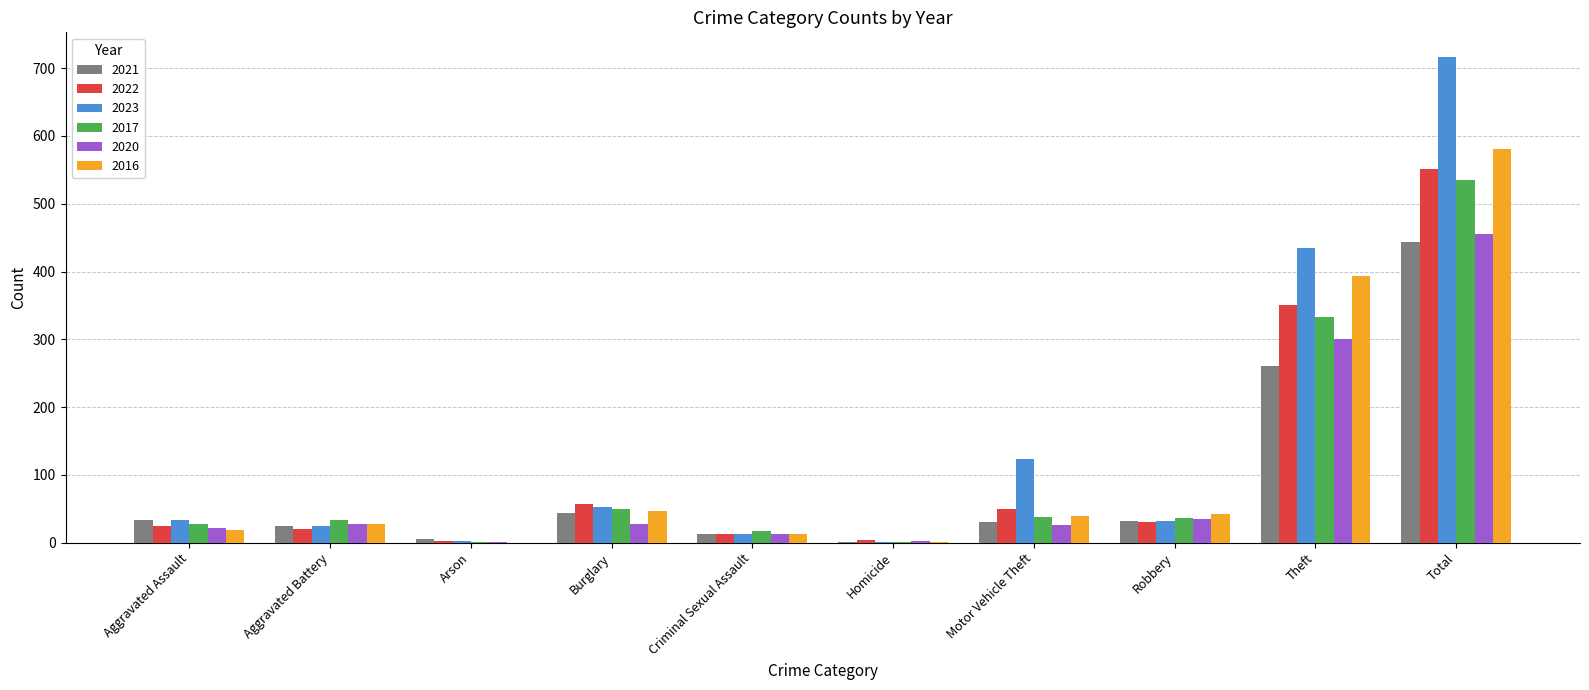

What is the highest value of the 2016 series?

581